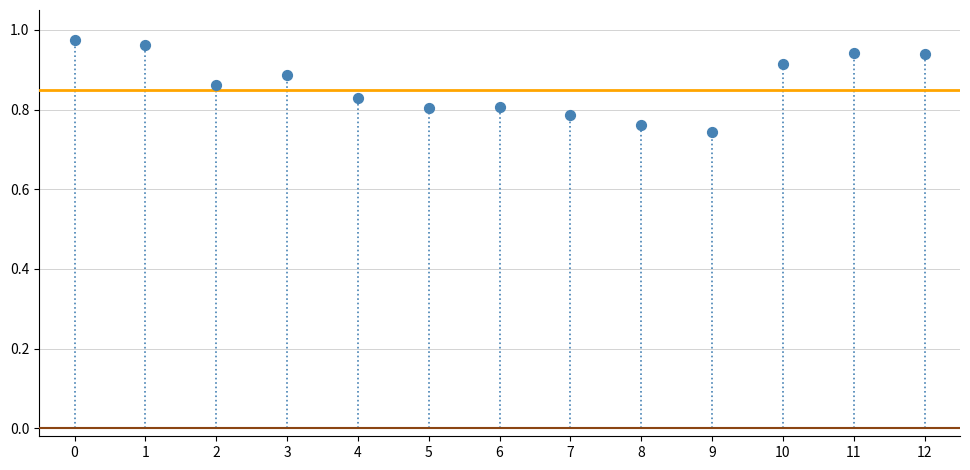

How many points are shown in the scatter plot?

13